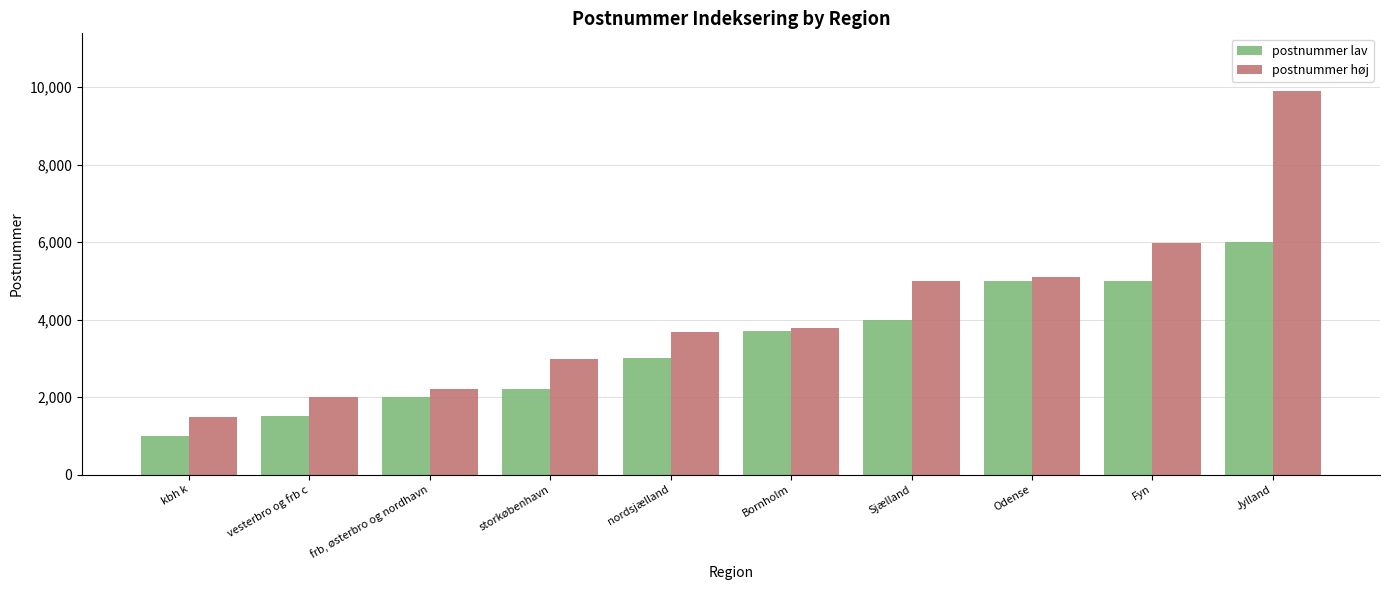

Reading left to right, transcribe all the data shown in this chart.

postnummer lav: kbh k=1000	vesterbro og frb c=1500	frb, østerbro og nordhavn=2000	storkøbenhavn=2201	nordsjælland=3000	Bornholm=3700	Sjælland=4000	Odense=5000	Fyn=5000	Jylland=6000
postnummer høj: kbh k=1473	vesterbro og frb c=1999	frb, østerbro og nordhavn=2200	storkøbenhavn=2990	nordsjælland=3670	Bornholm=3790	Sjælland=4990	Odense=5100	Fyn=5985	Jylland=9900